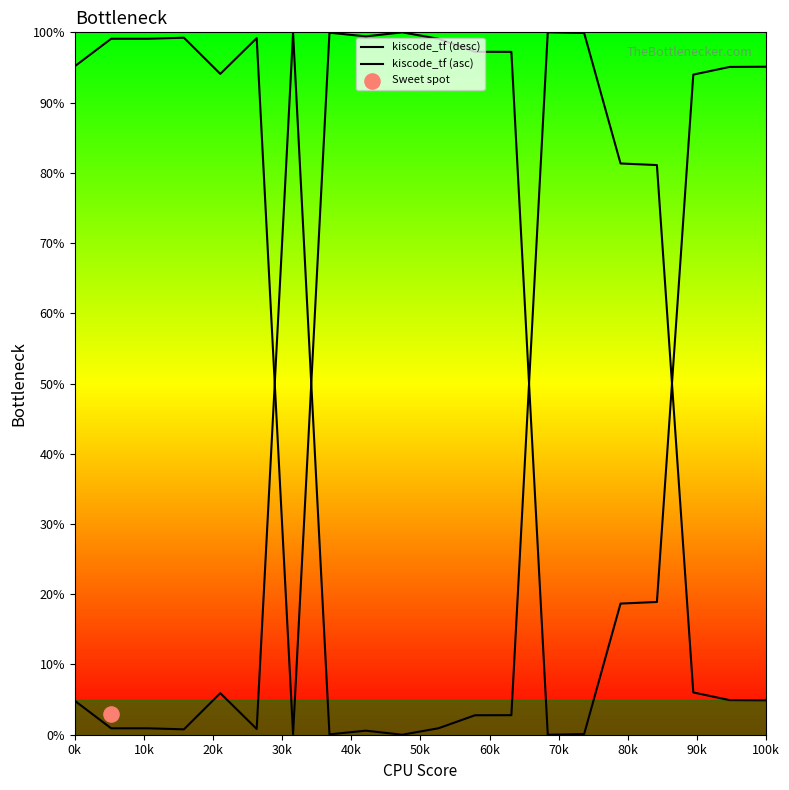

Which series contains the lowest Y value?

kiscode_tf (desc)